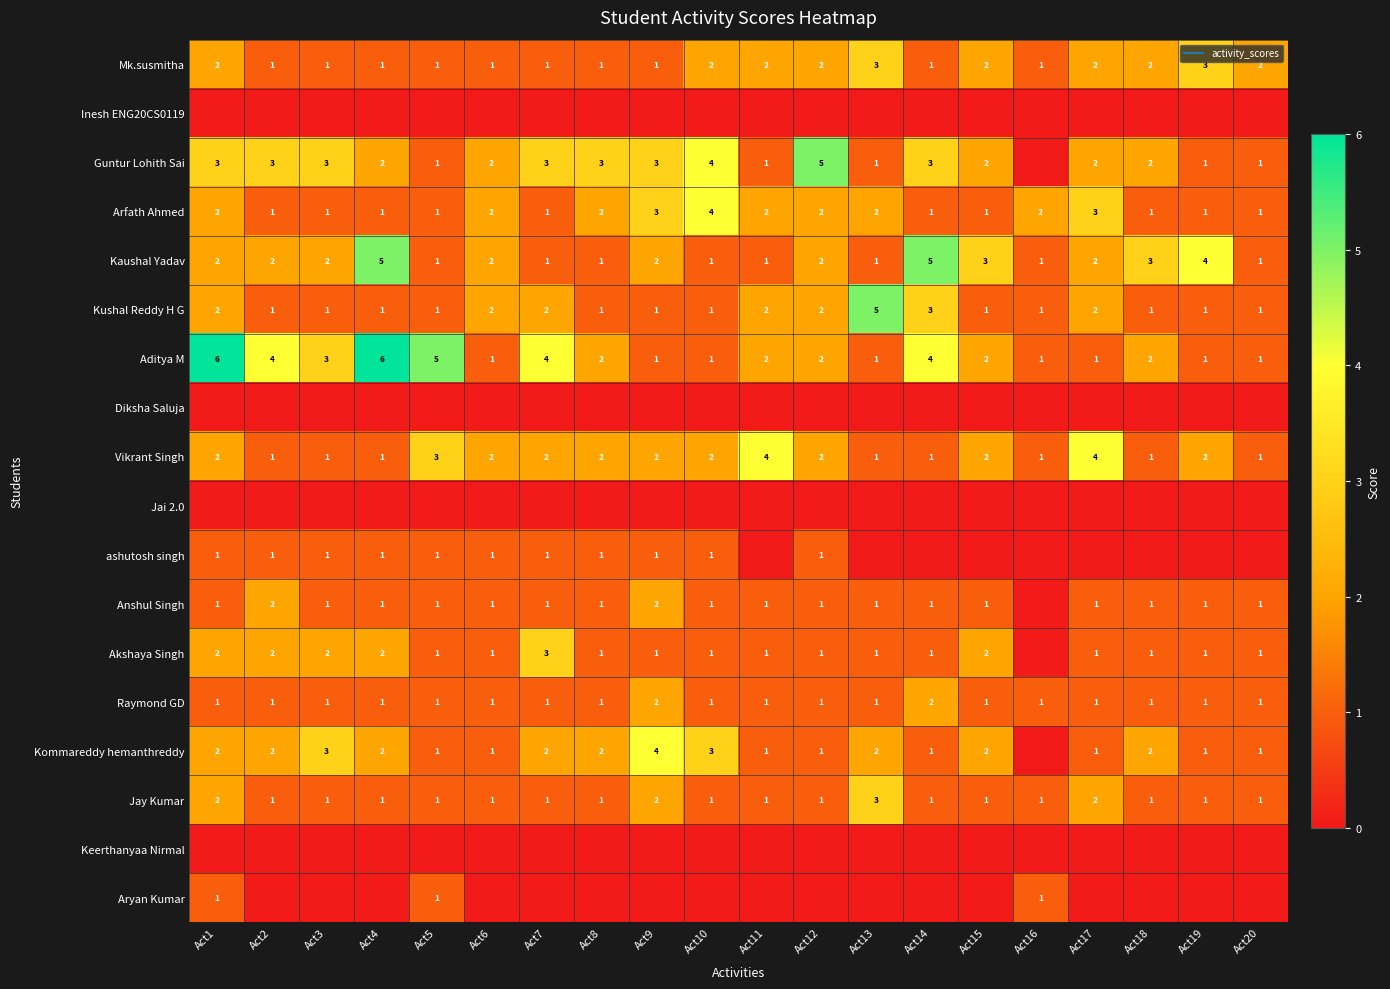

Rank the categories by Vikrant Singh value from lowest to highest.

Act2, Act3, Act4, Act13, Act14, Act16, Act18, Act20, Act1, Act6, Act7, Act8, Act9, Act10, Act12, Act15, Act19, Act5, Act11, Act17